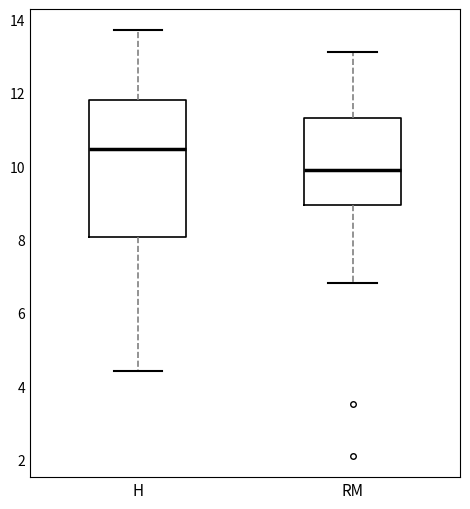

Reading left to right, read every box against the y-axis: the position of its median line, the range the box covers, and the ends of its whiskers. The values are not printed on the chart, so give them approximately, as read against the axis.

H: median 10.4, box 8.0 to 11.8, whiskers 4.4 to 13.8
RM: median 10.0, box 9.0 to 11.4, whiskers 6.8 to 13.2